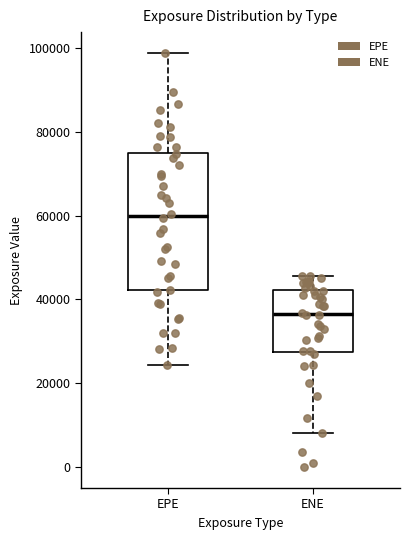

Reading left to right, transcribe this box plot: for each box, give where its median line is, the range the box spans, and where its two whiskers end, as read against the y-axis. The values are not printed on the chart, so give them approximately, as read against the axis.

EPE: median 60000, box 42000 to 74000, whiskers 24000 to 98000
ENE: median 36000, box 28000 to 42000, whiskers 8000 to 46000